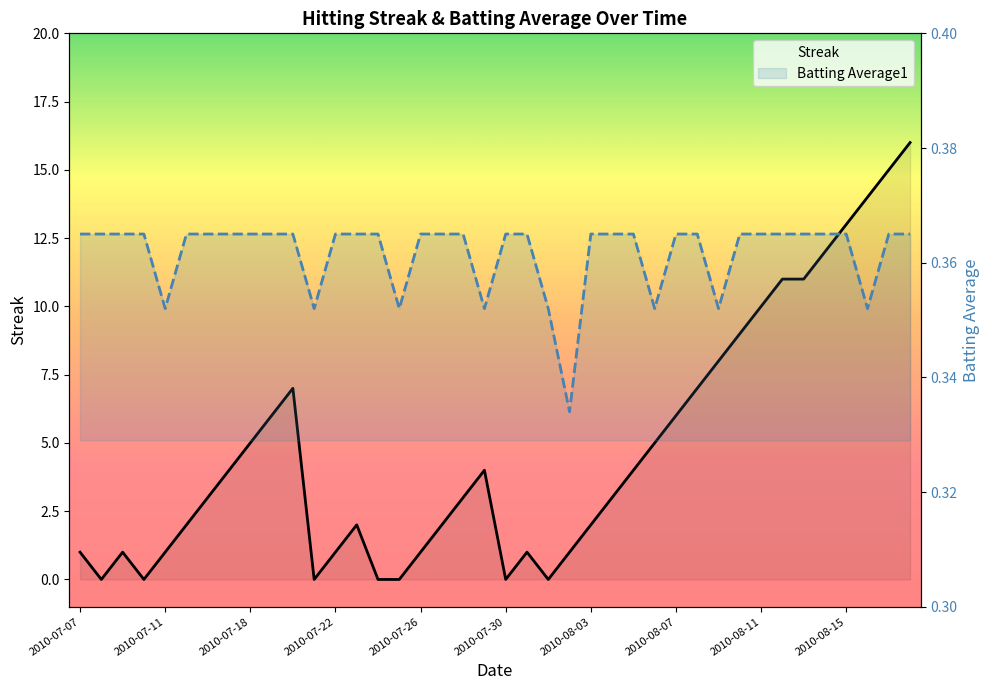

Which series has the widest spread of values?

Streak